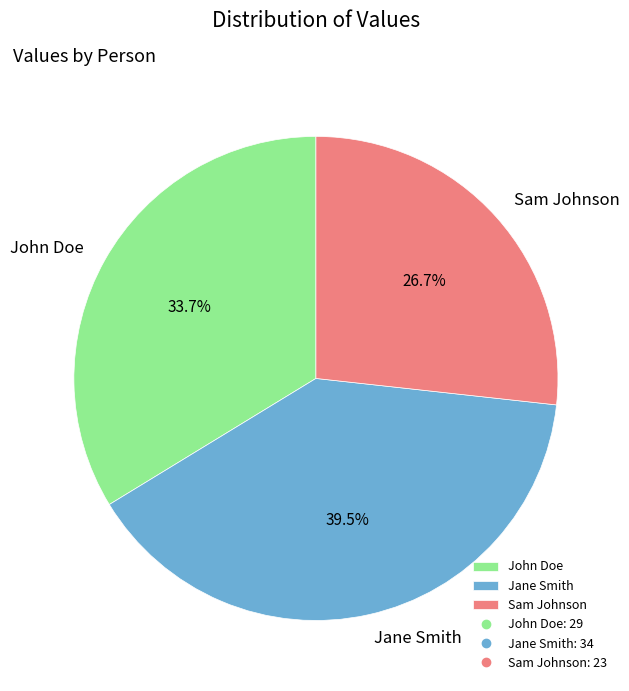

Which category has the smallest portion of the pie?

Sam Johnson